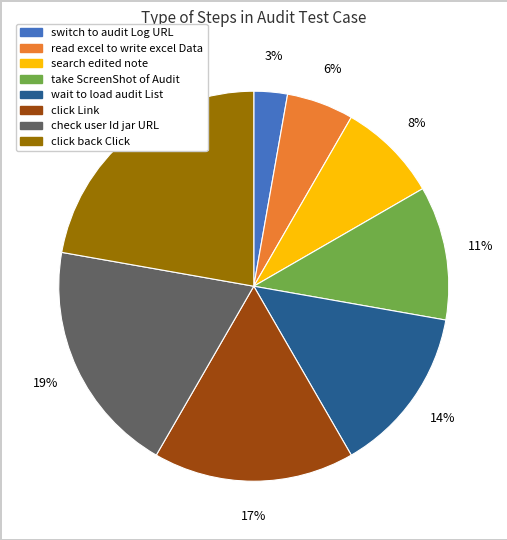

Which has a higher value, take ScreenShot of Audit or click back Click?

click back Click